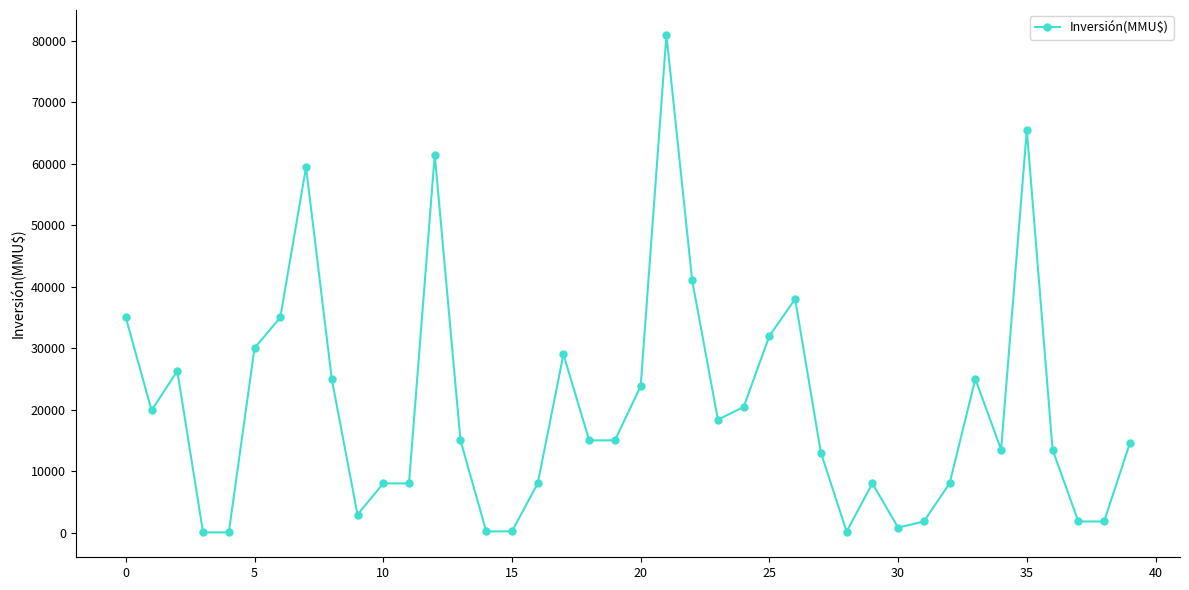

What is the sum of all values?

815543